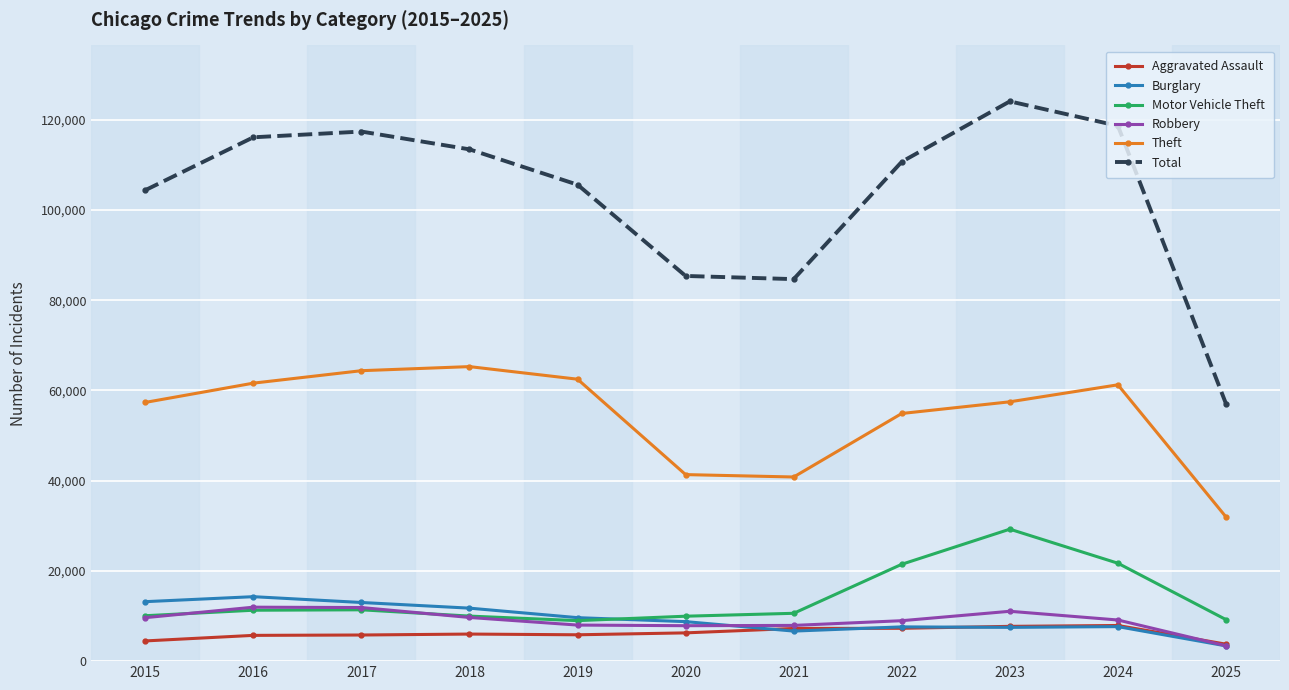

The value of Theft at 2015 is 36615. True or false?

False